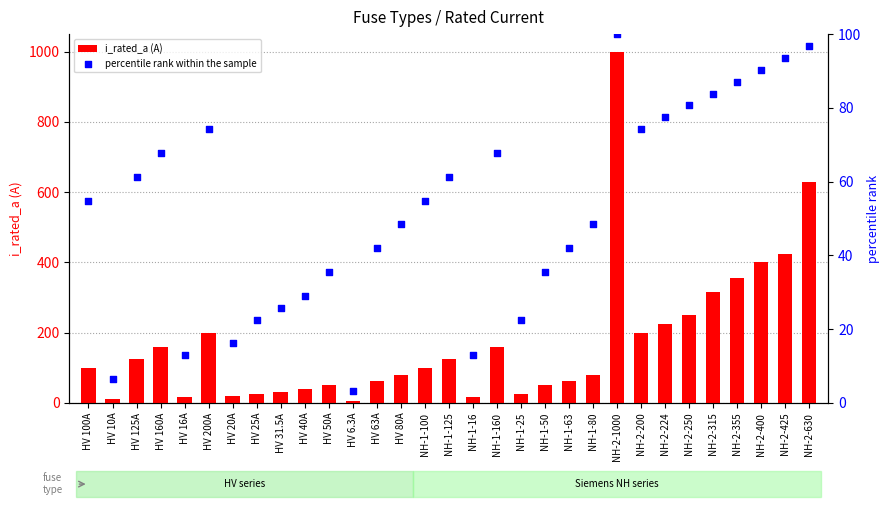

Which series has the largest Y range (max minus min)?

i_rated_a (A)